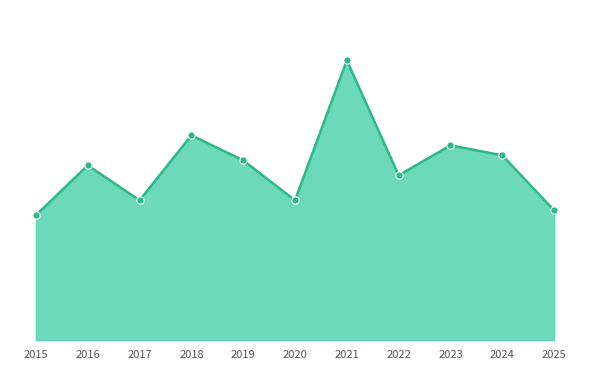

Is this an area chart (filled region under the line)?

Yes